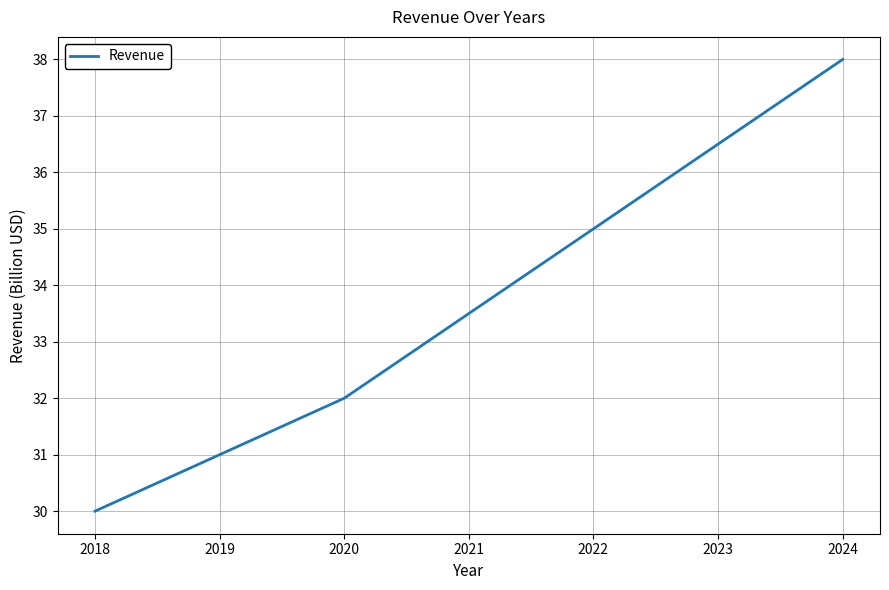

The value at 2023 is 61.1. True or false?

False